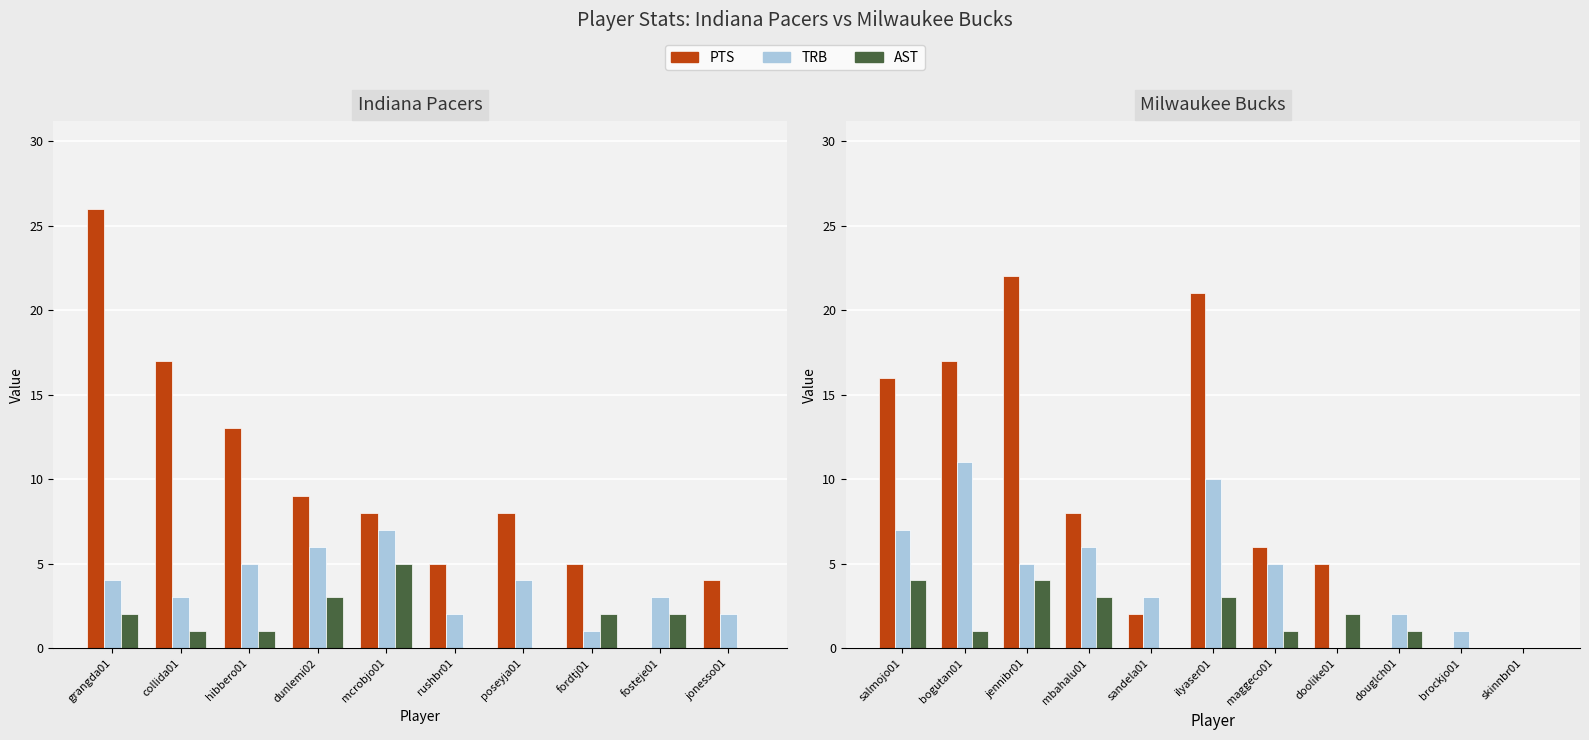

What is the difference between the maximum and second lowest values in the TRB series?

11